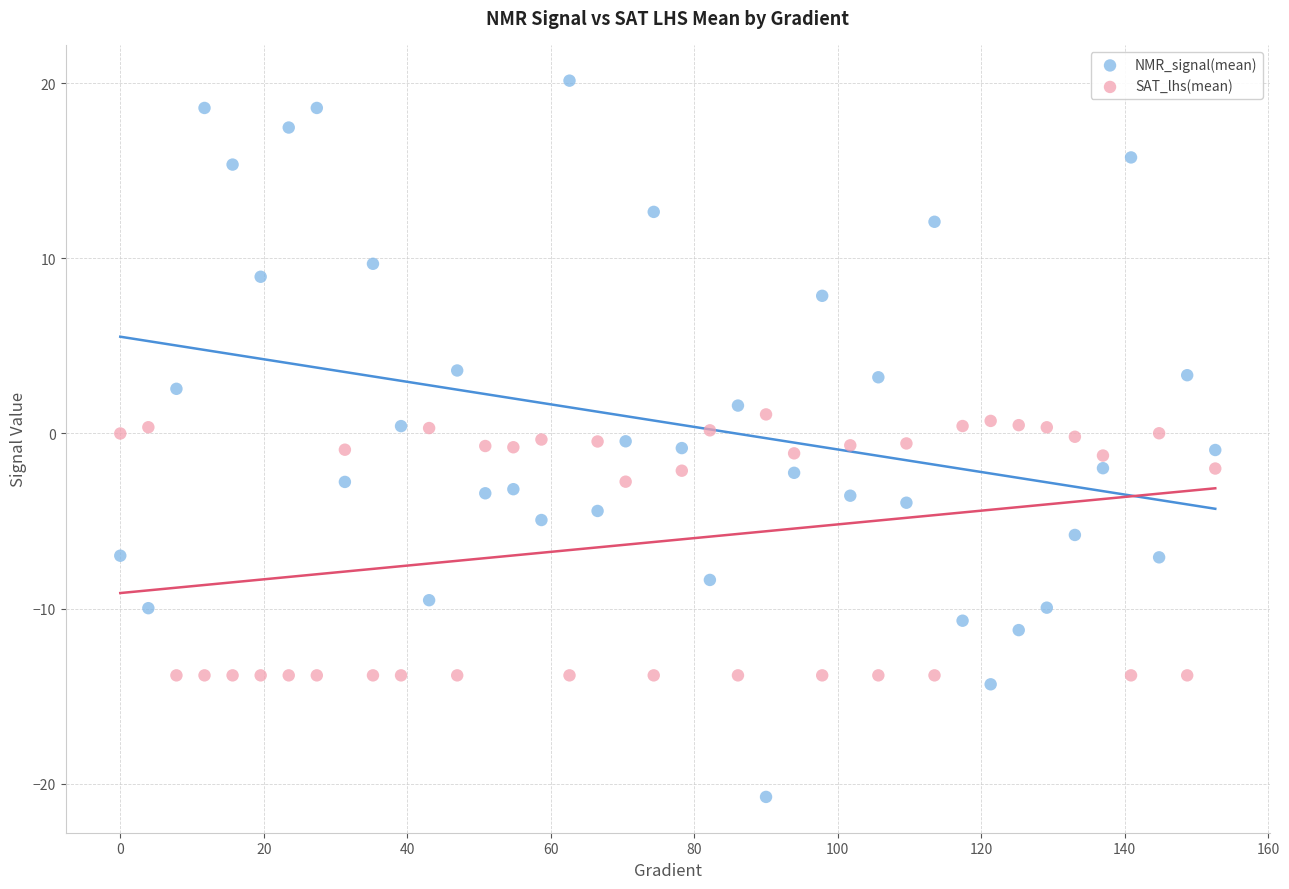

Across all data points, what is the range of X values (max minus min)?

152.6